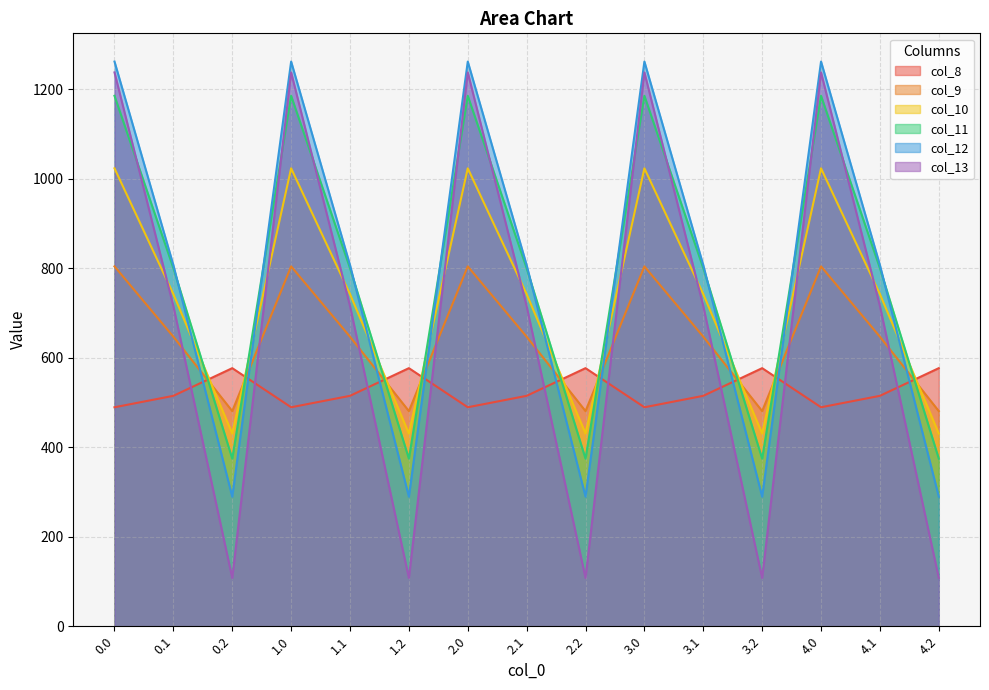

How many categories are shown in the chart?

15